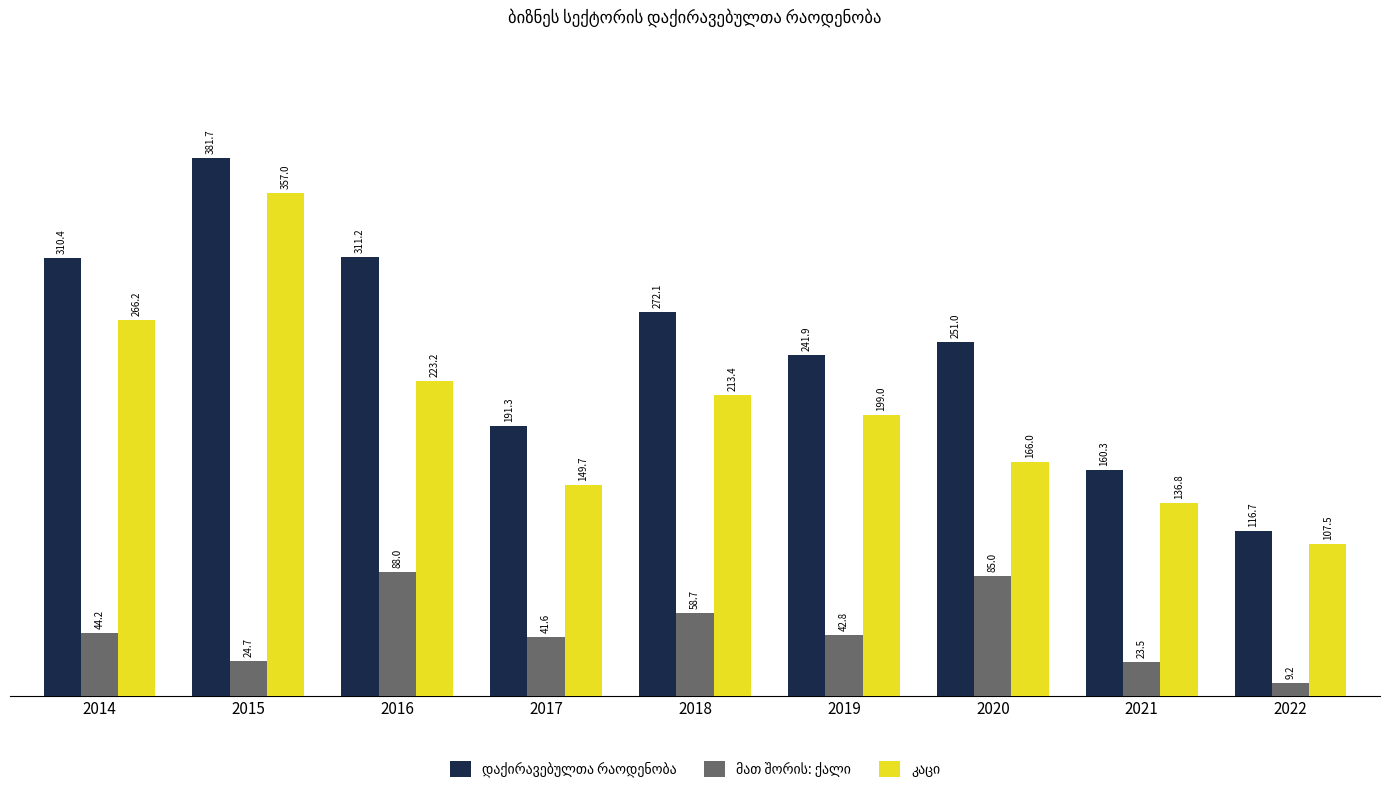

What is the total value across all series at 2021?

320.6